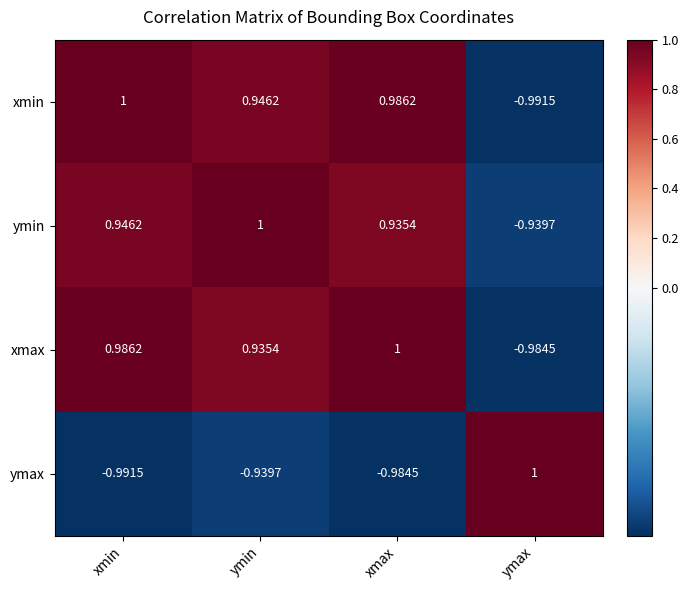

At which label does ymin reach its minimum?

ymax